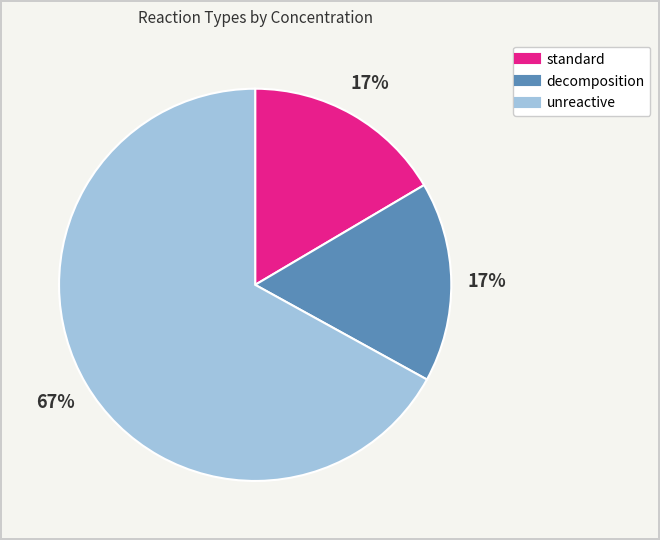

Is there any slice that represents more than half of the pie?

Yes